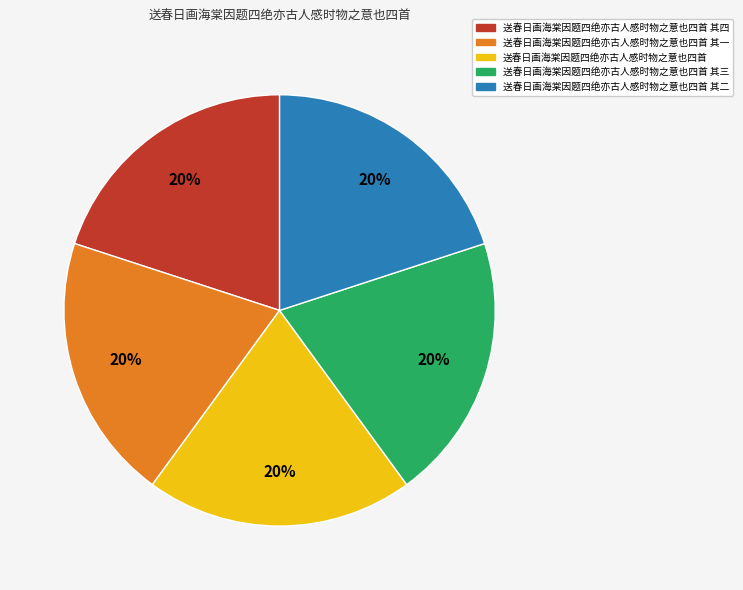

To the nearest percent, what portion does 送春日画海棠因题四绝亦古人感时物之意也四首 其三 represent?

20%